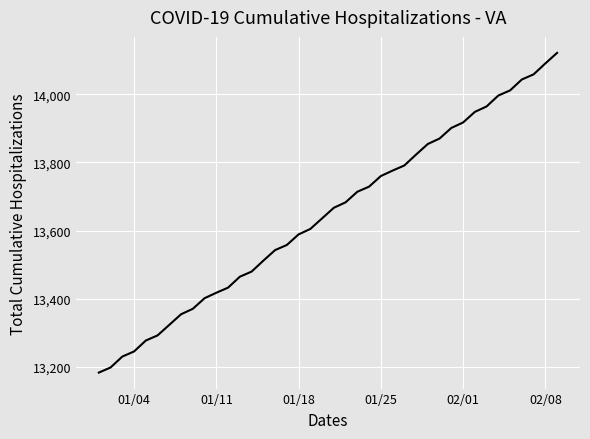

What is the greatest value displayed?

14121